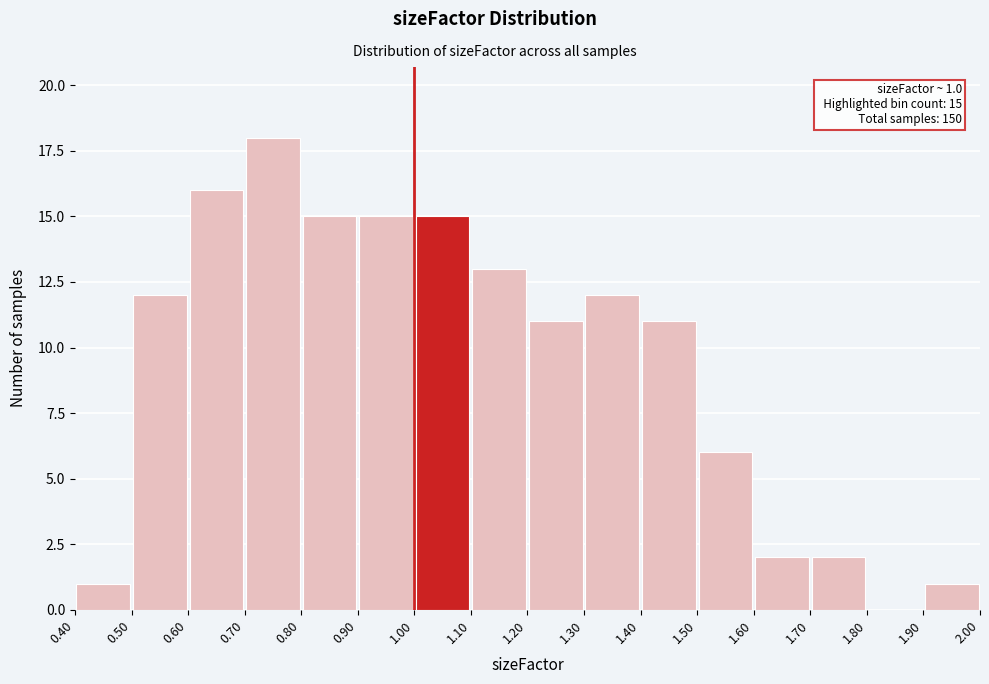

Over which range of the x-axis is the bar tallest?

0.70 to 0.80